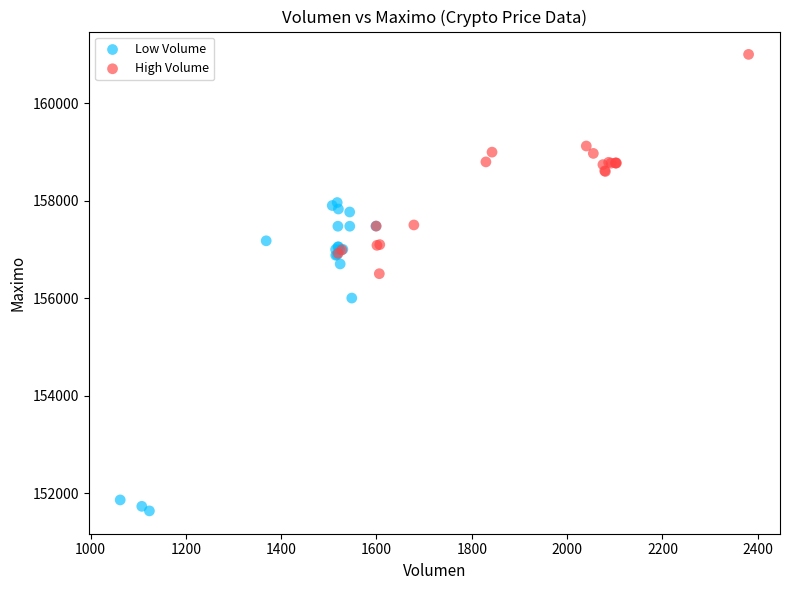

What are all the series names shown in the legend?

Low Volume, High Volume